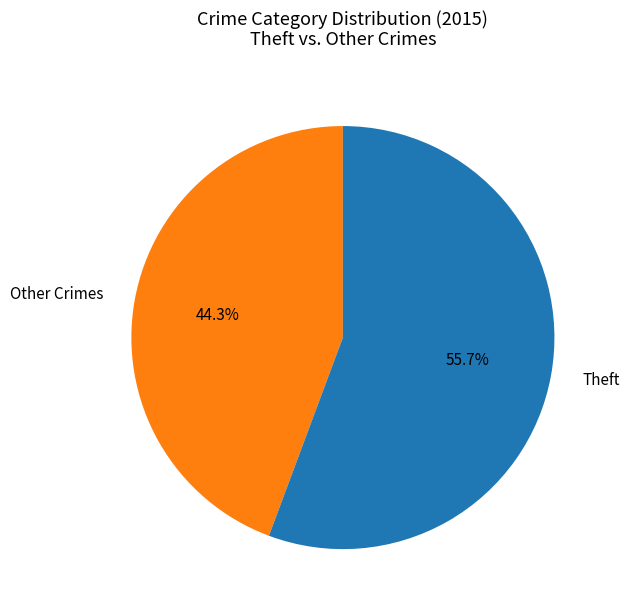

Count the number of slices in the pie.

2